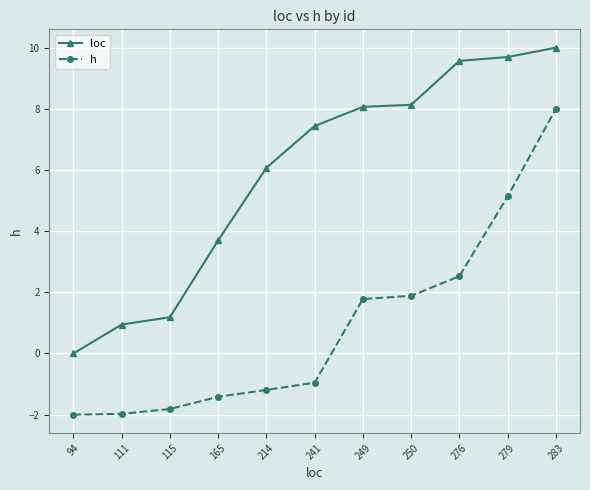

Which series changed the most between 214 and 283?

h